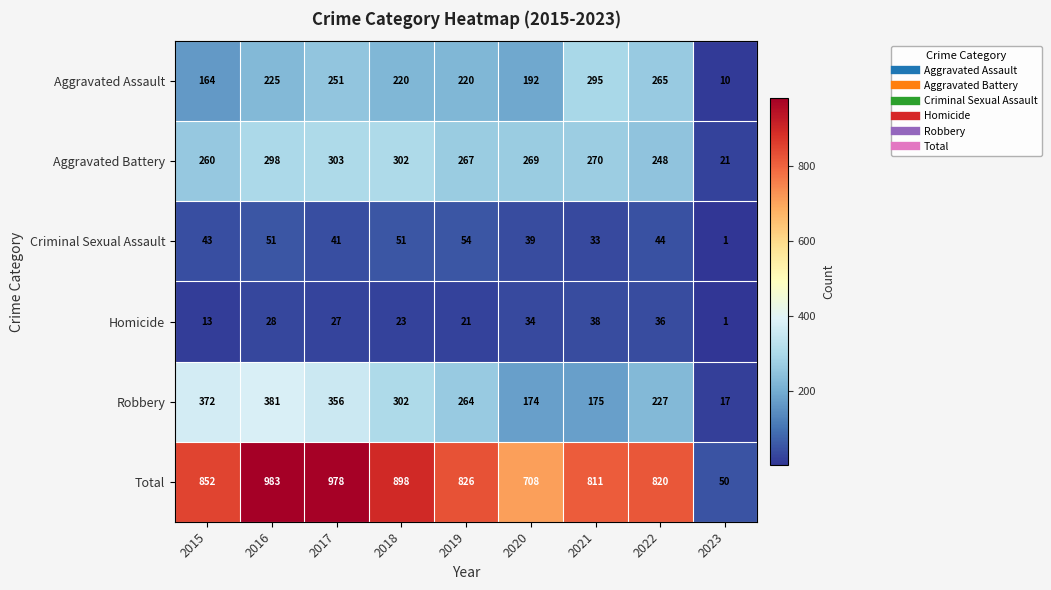

Which series has the largest total across all categories?

Total